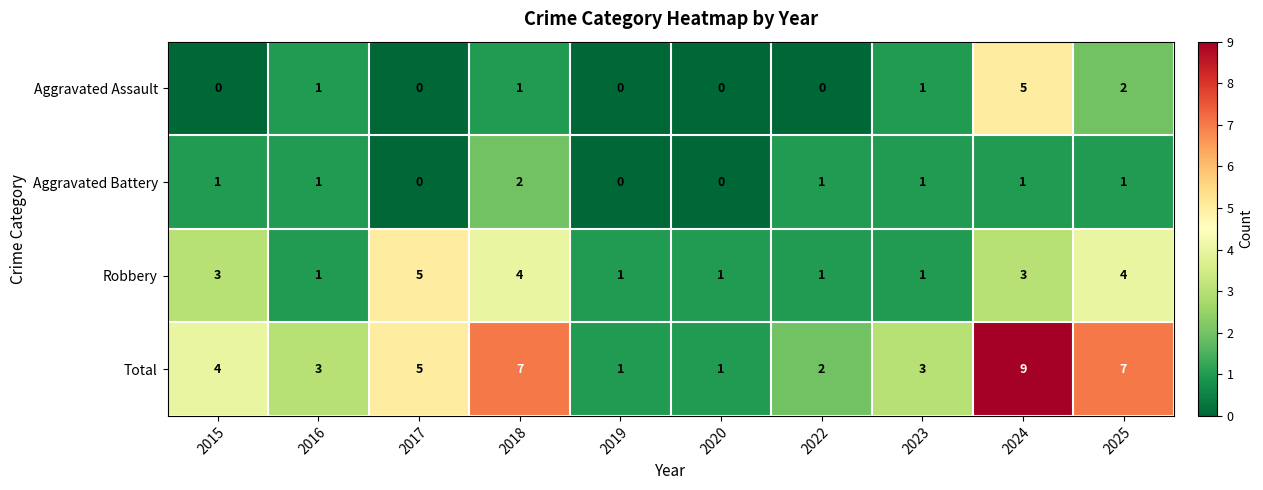

Count the Aggravated Assault values in the range 0 to 1.

8